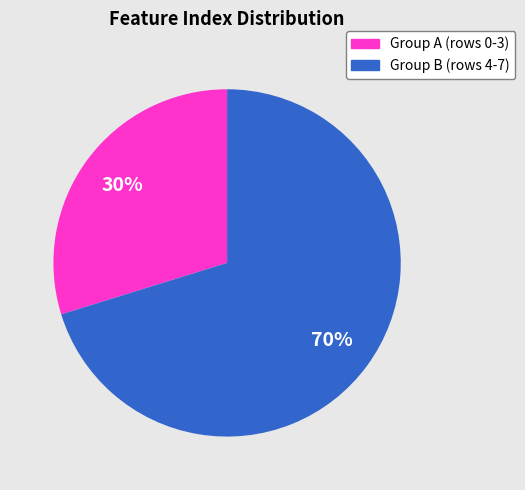

How many segments does this pie chart have?

2